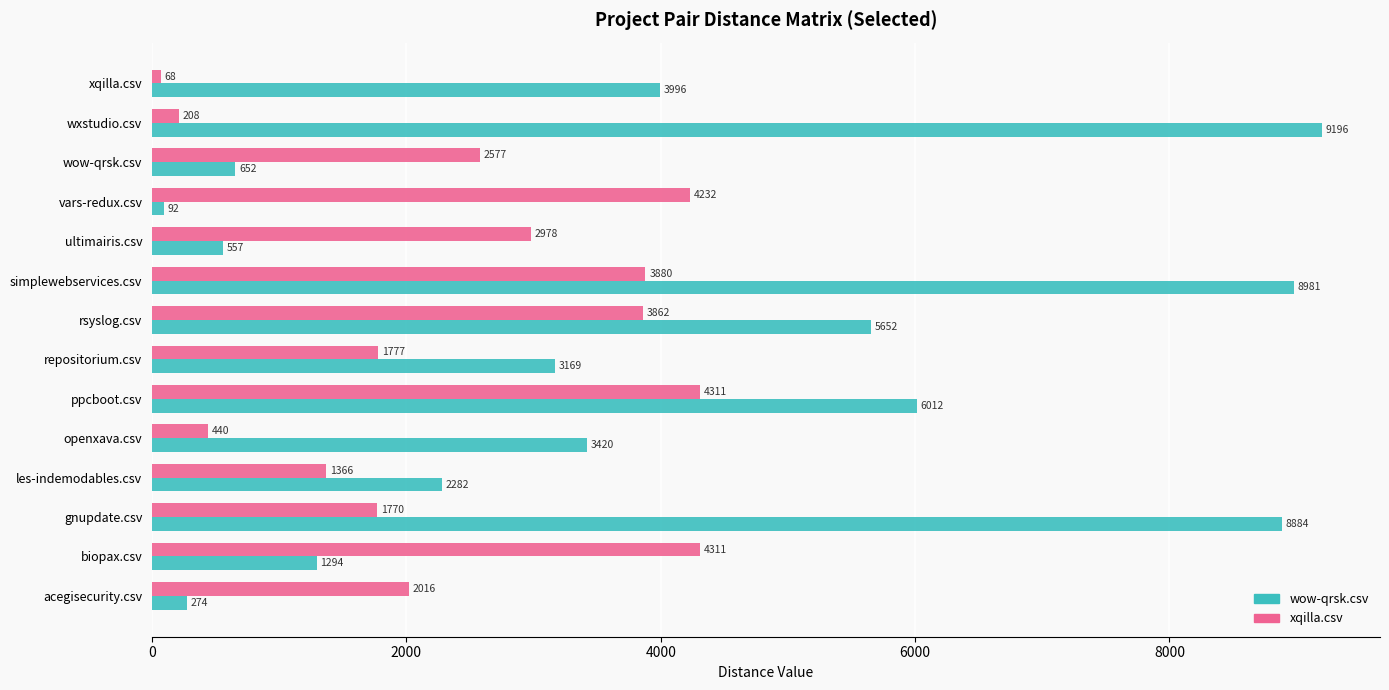

Which series changed the most between repositorium.csv and xqilla.csv?

xqilla.csv